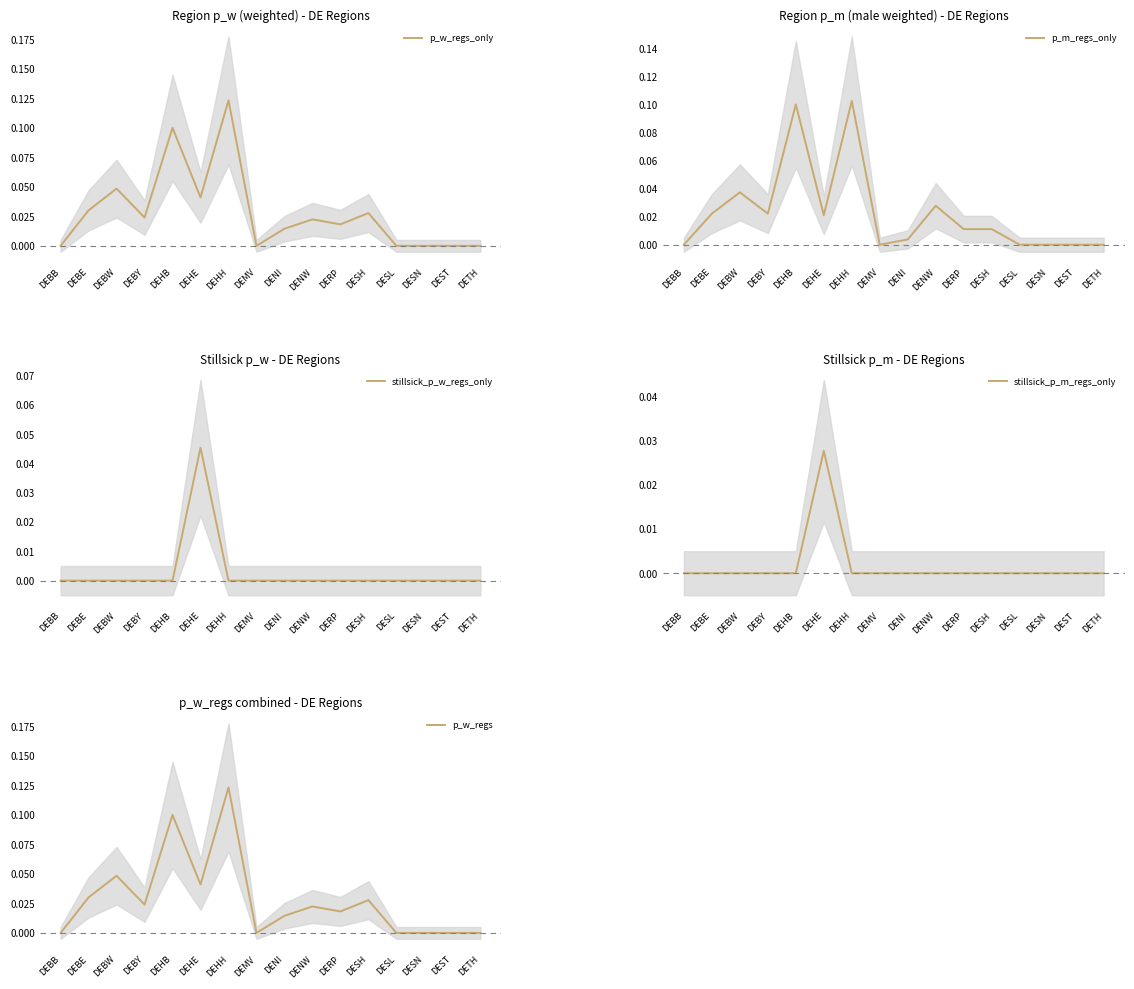

Count the number of data series in this chart.

5